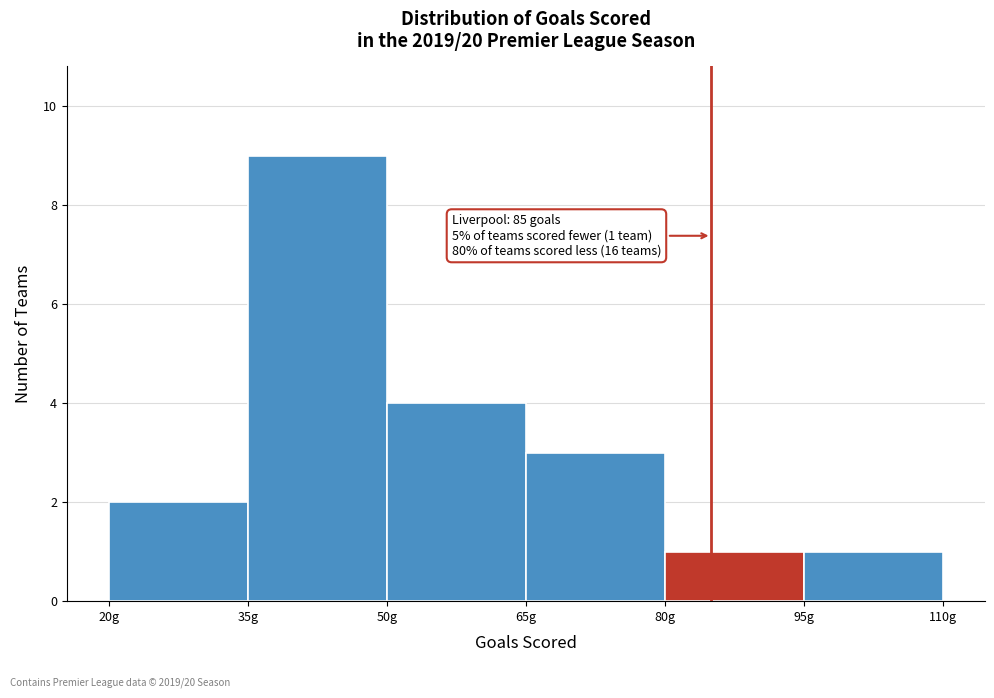

Over which range of the x-axis is the bar tallest?

35 to 50